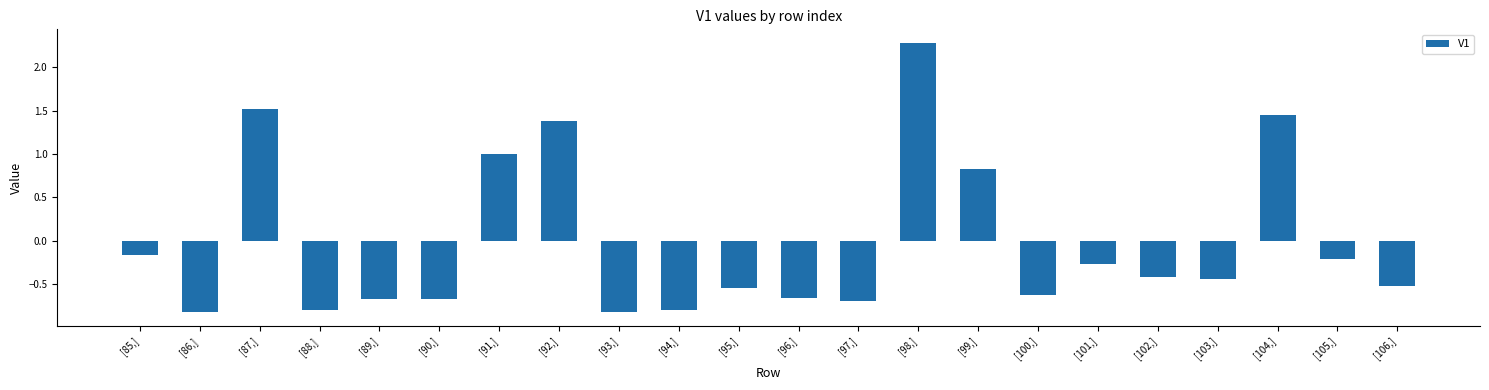

True or false: the data shows 0.3 at [99,].

False